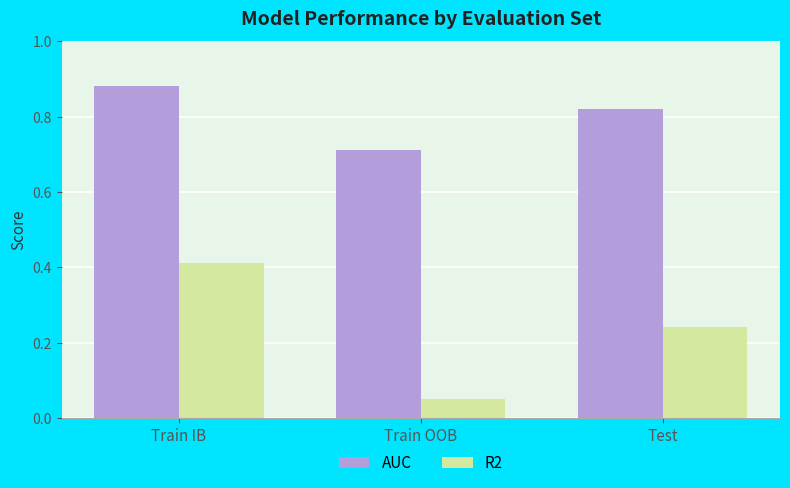

Count the R2 values in the range 0 to 1.

3